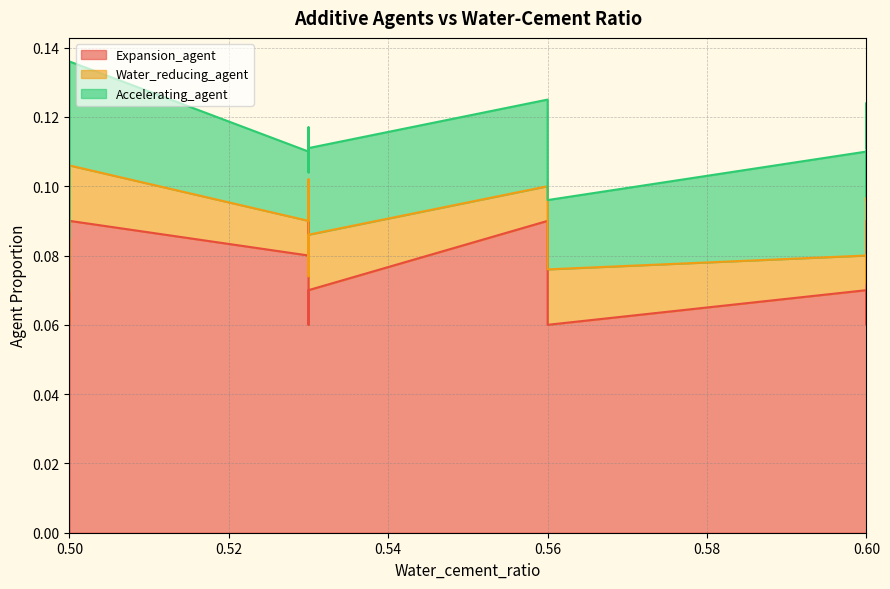

In Accelerating_agent, how many points are lower than both neighbors (excluding endpoints)?

2